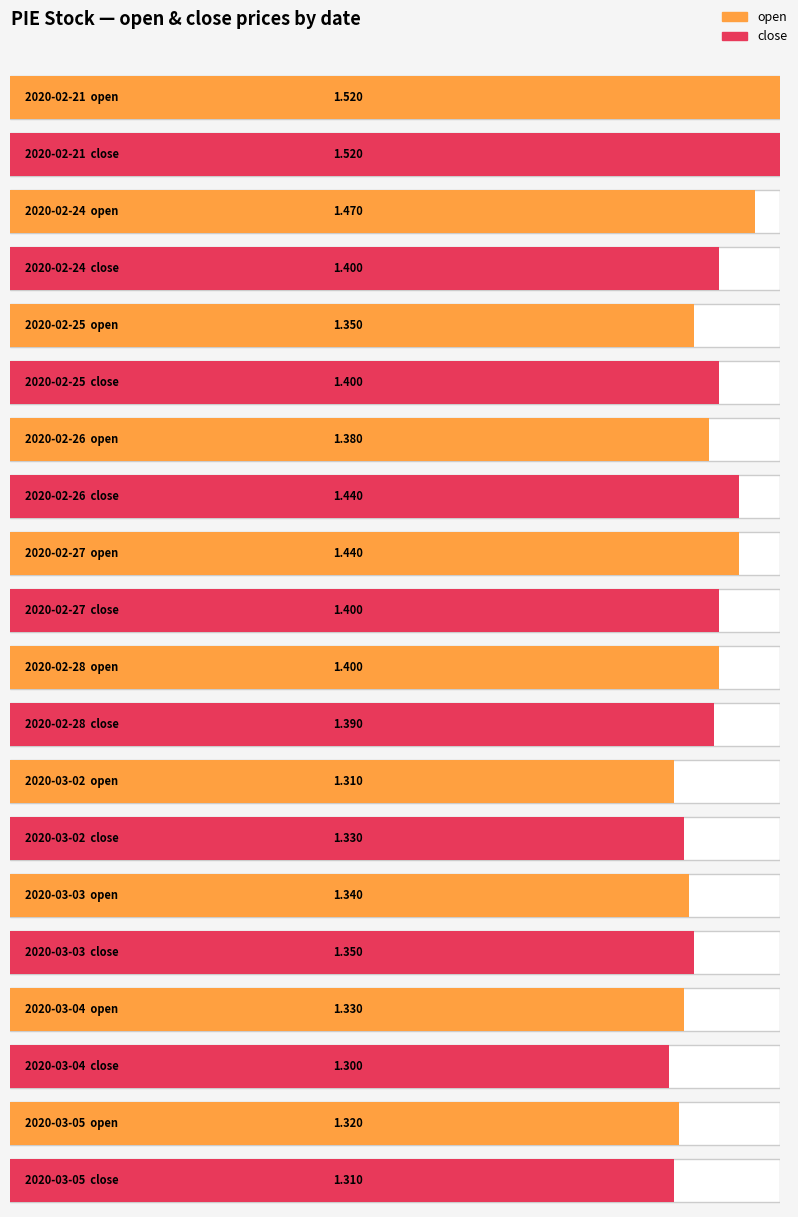

At which category is the sum across all series the highest?

2020-02-21